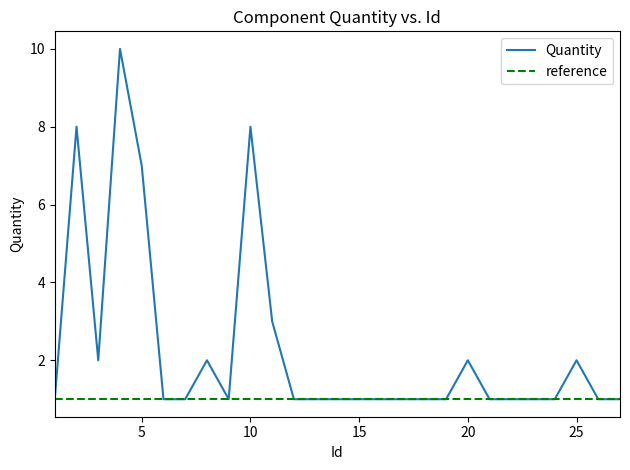

Reading left to right, what are all the values shown in this chart?

1=1	2=8	3=2	4=10	5=7	6=1	7=1	8=2	9=1	10=8	11=3	12=1	13=1	14=1	15=1	16=1	17=1	18=1	19=1	20=2	21=1	22=1	23=1	24=1	25=2	26=1	27=1